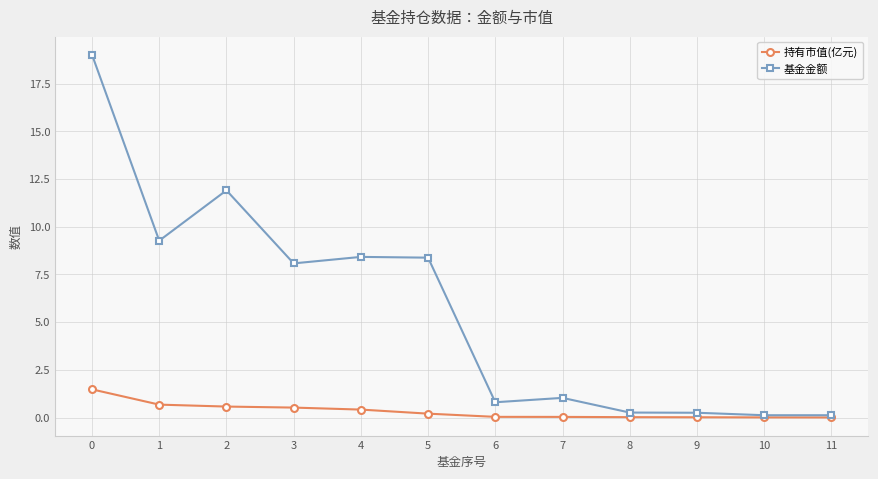

What is the sum of all 基金金额 values?

67.7